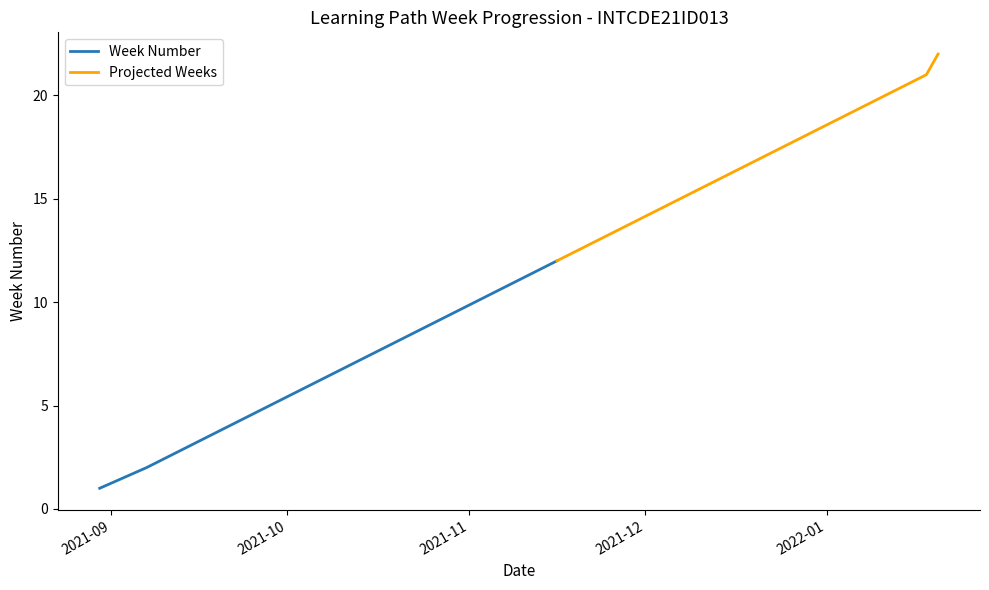

What is the difference between the values at 2021-08-30 and 2021-09-14?

2